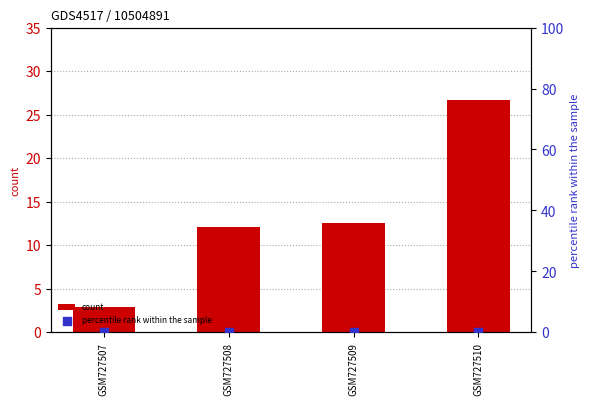

What are all the series names shown in the legend?

count, percentile rank within the sample